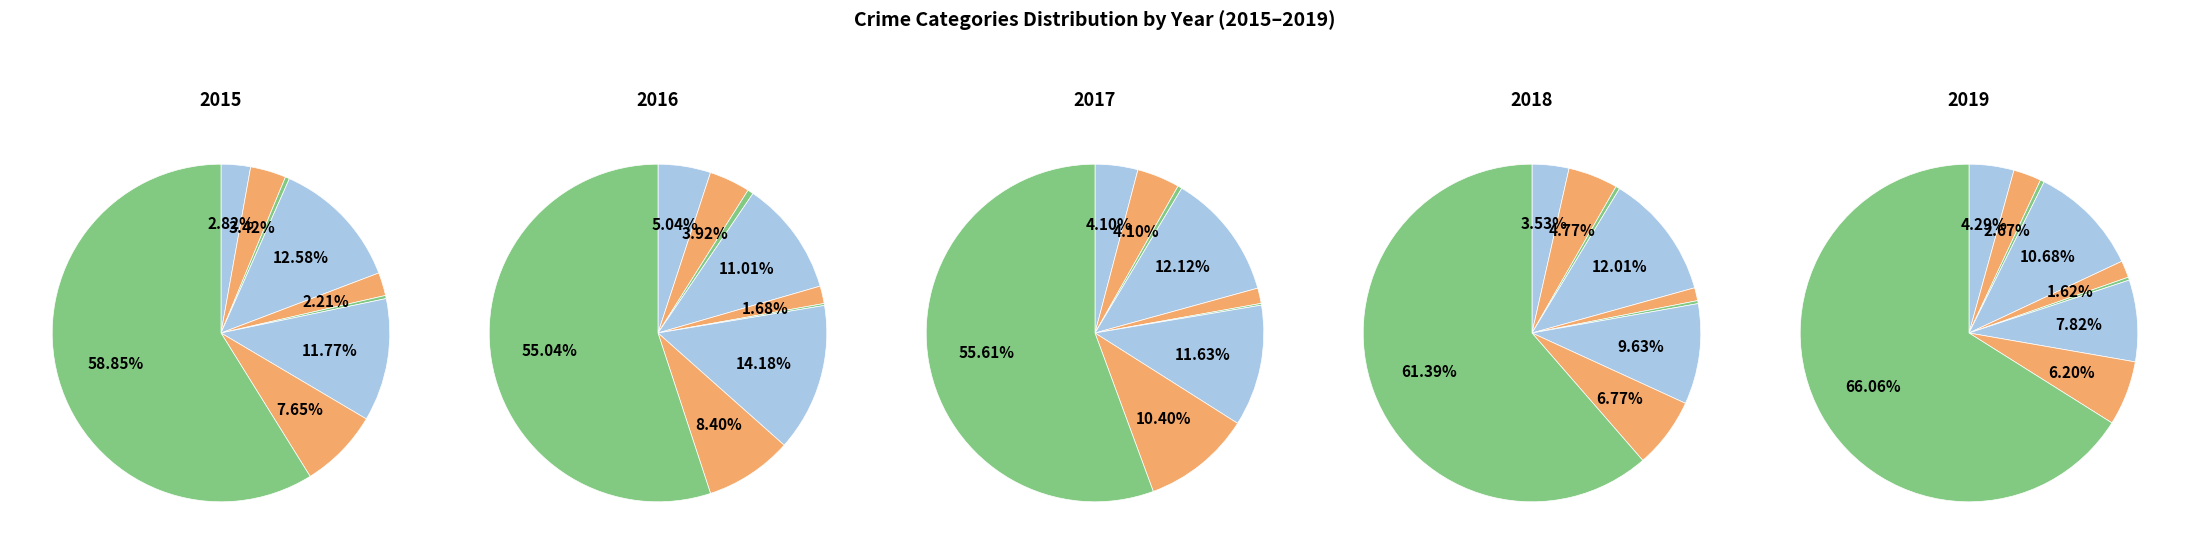

Which category has the biggest portion of the pie?

Theft